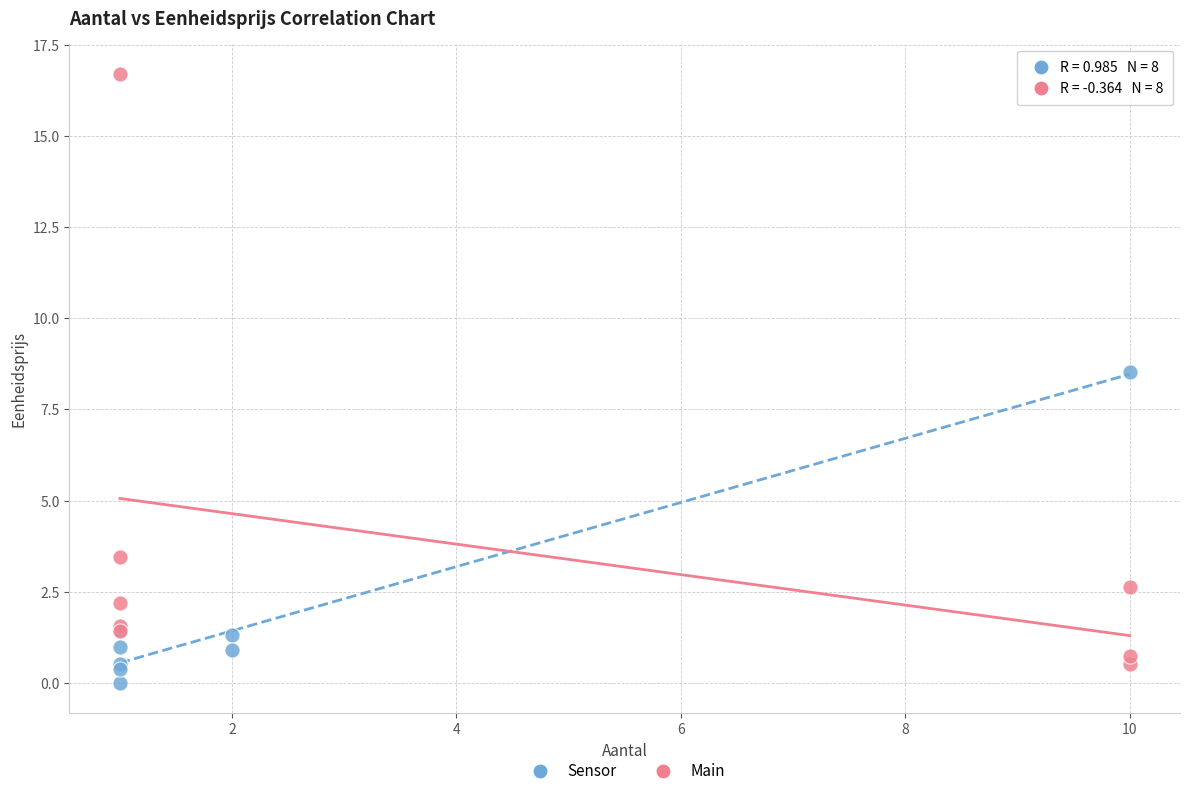

What are all the series names shown in the legend?

Sensor, Main